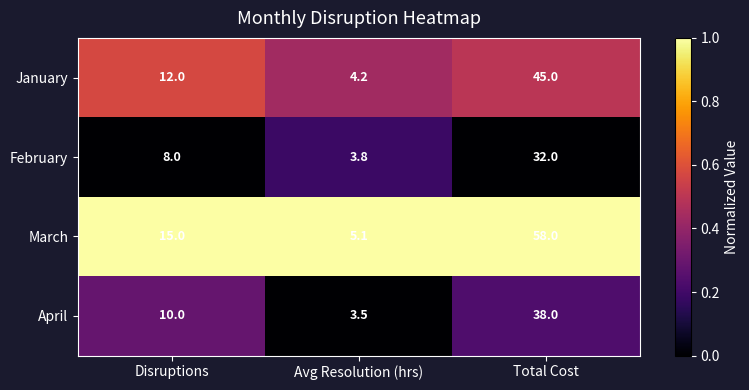

Between Disruptions and Total Cost, which series saw the biggest shift?

March